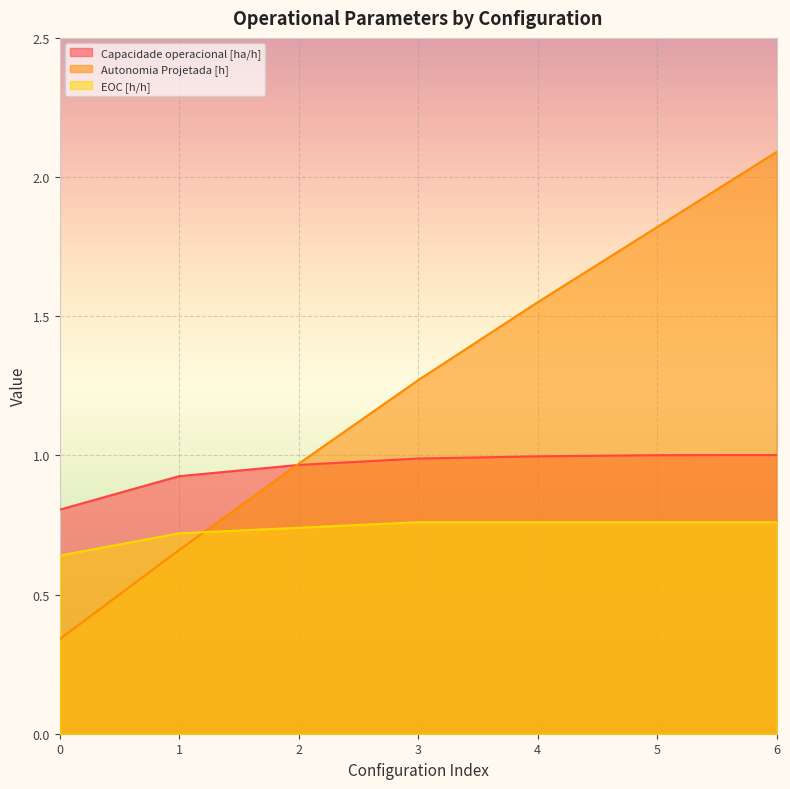

Rank the series by their average value, from highest to lowest.

Autonomia Projetada [h], Capacidade operacional [ha/h], EOC [h/h]